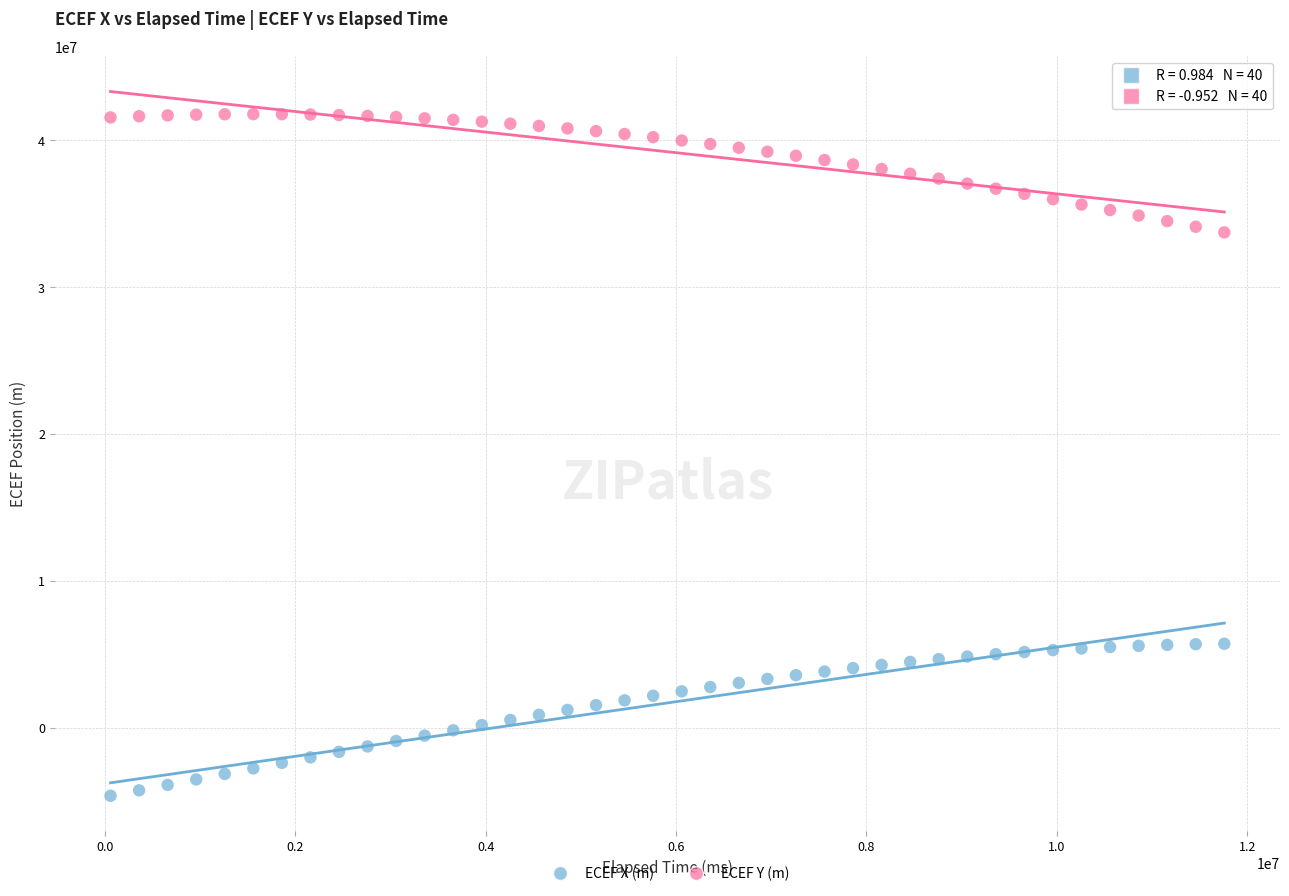

Which series reaches the maximum Y coordinate?

ECEF Y (m)